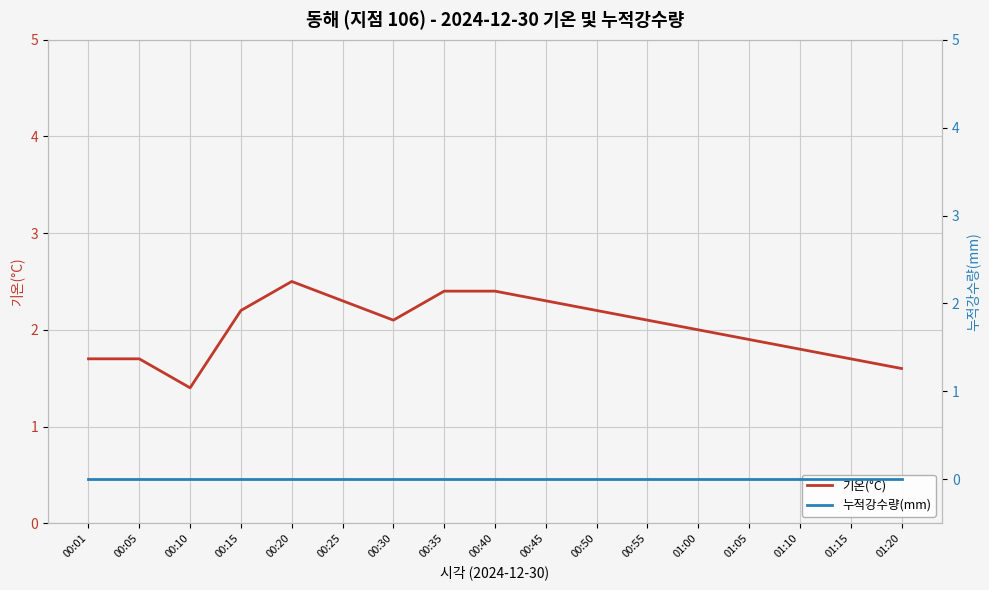

List the series in order of their overall mean, lowest first.

누적강수량(mm), 기온(°C)